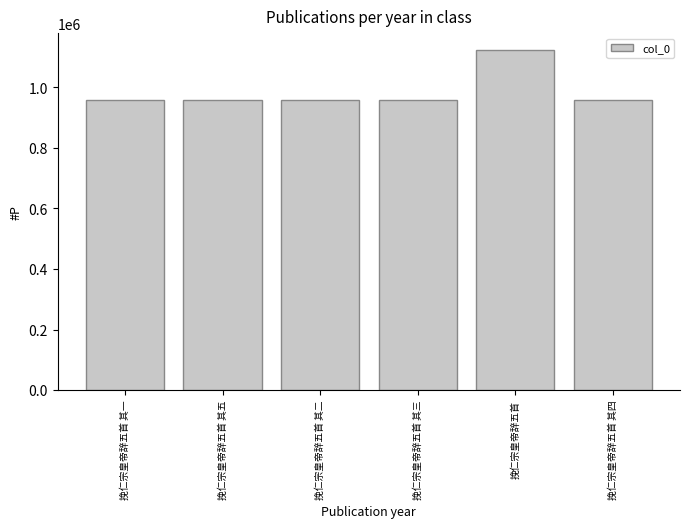

Between 挽仁宗皇帝辞五首 其二 and 挽仁宗皇帝辞五首, which is larger?

挽仁宗皇帝辞五首